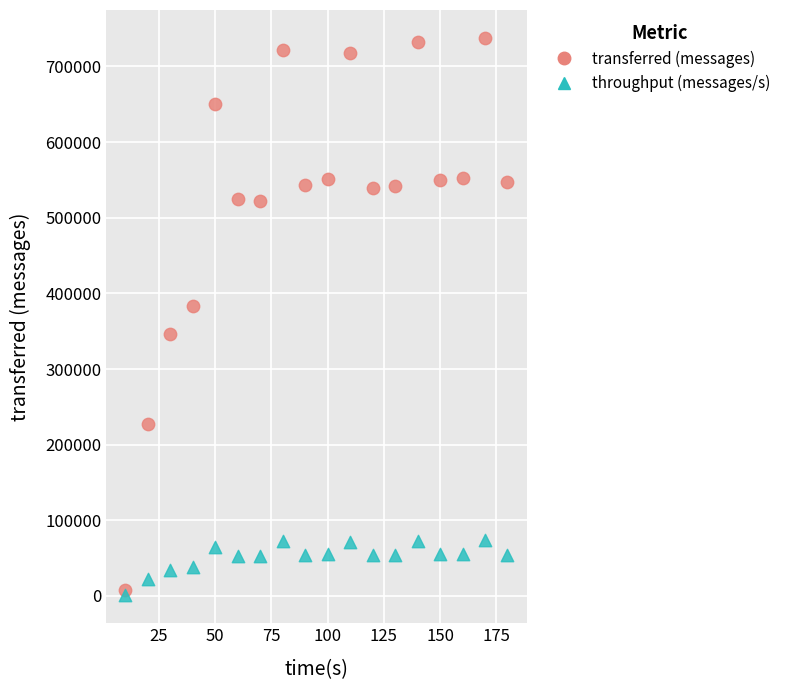

Across all series, what Y value is closest to 369254?

383820